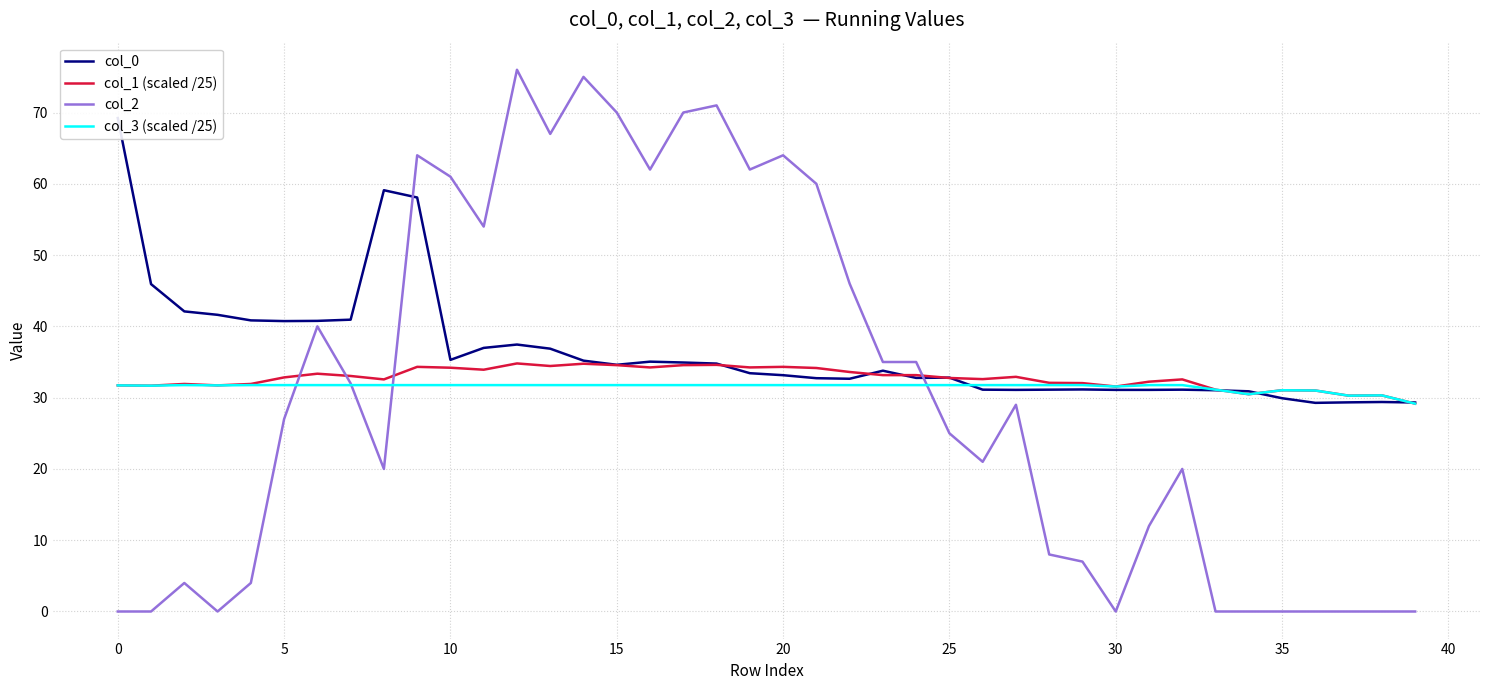

The value of col_2 at 17 is 70.0. True or false?

True